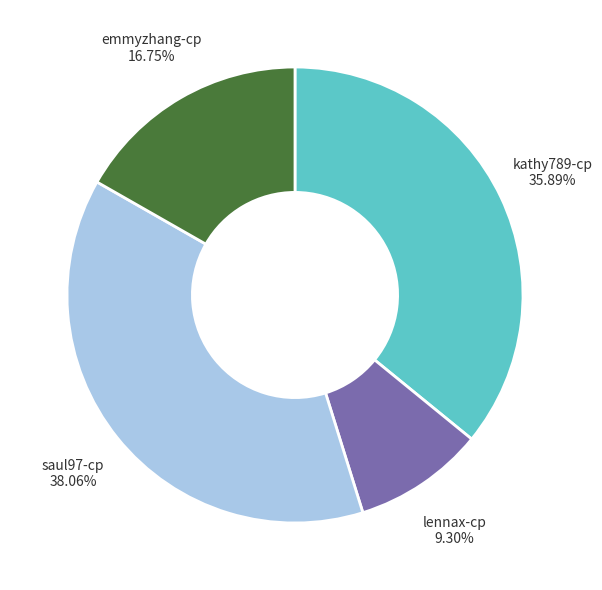

How many segments does this pie chart have?

4